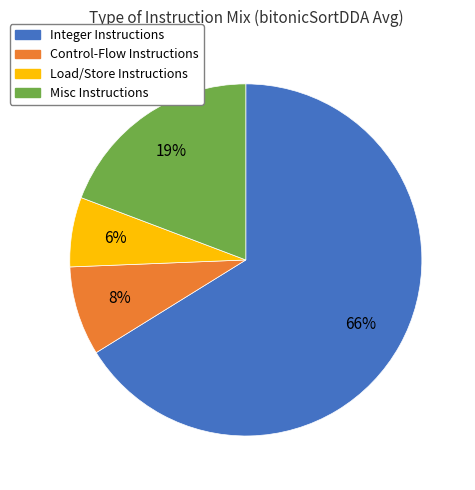

Is the sum of Control-Flow Instructions and Misc Instructions greater than half?

No